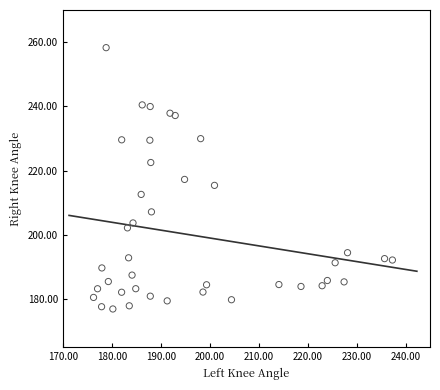

What is the range of Y values (max minus min)?

81.3